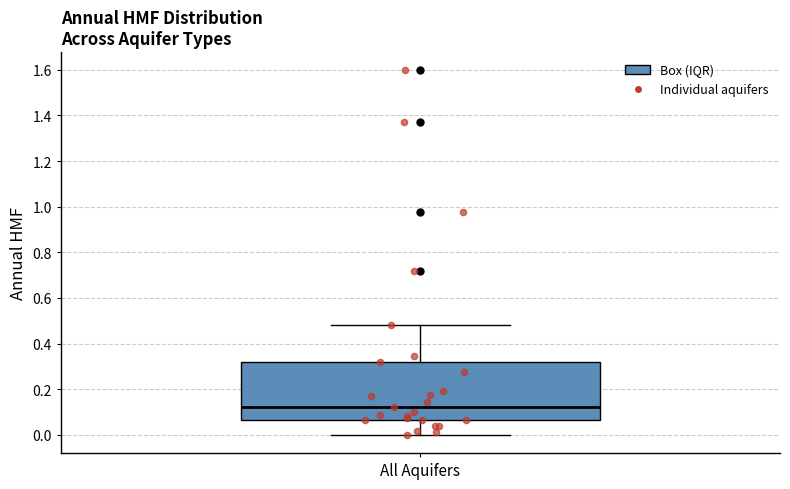

Where does the lower whisker of the box for All Aquifers end on the y-axis? The values are not printed on the chart, so give them approximately, as read against the axis.

0.00